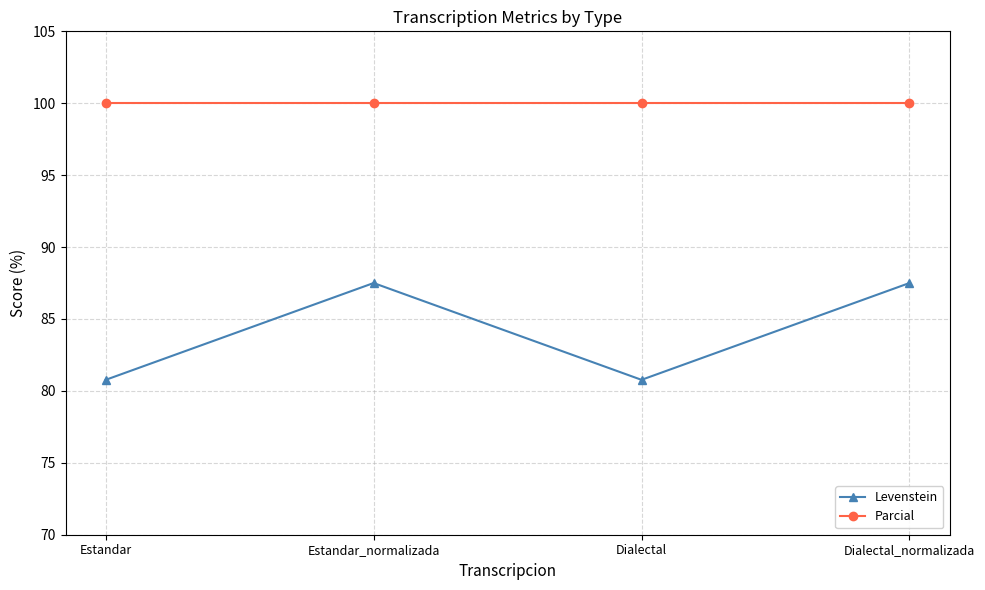

True or false: Parcial has more than 2 interior local peaks.

False